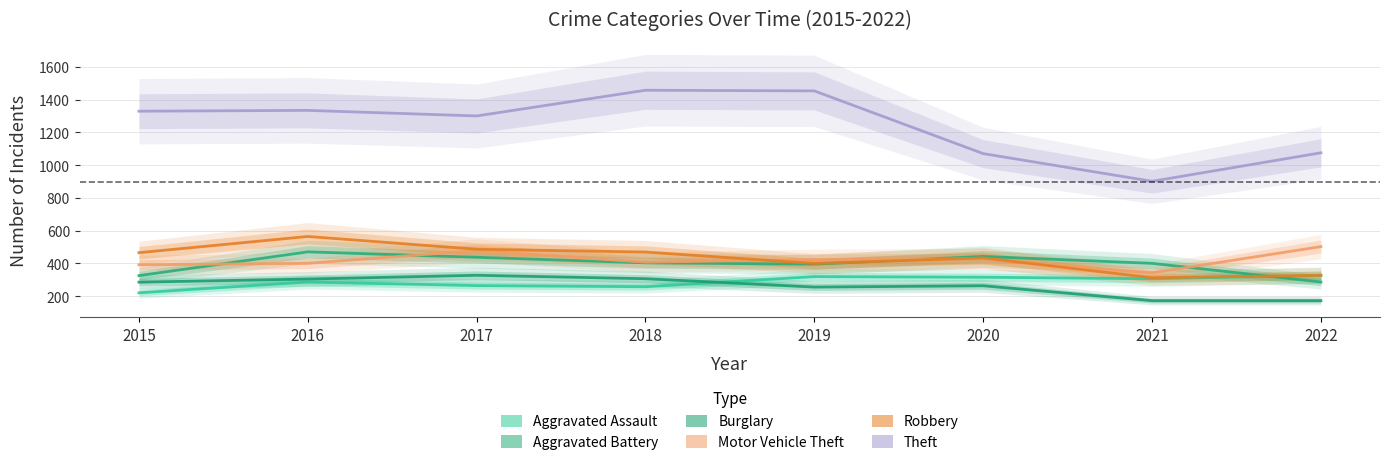

Is it true that Aggravated Battery equals 136 at 2017?

False